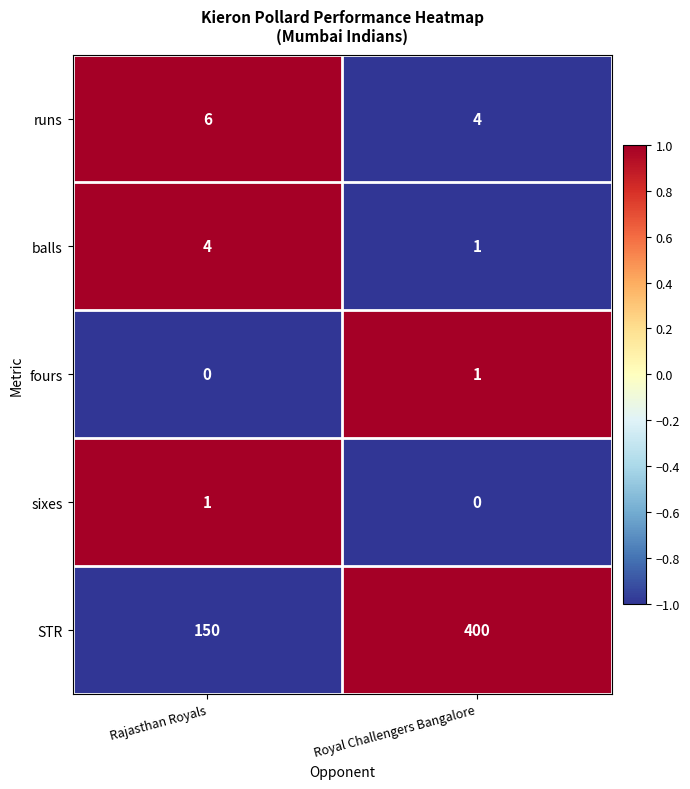

Where is balls nearest to the value 2?

Royal Challengers Bangalore